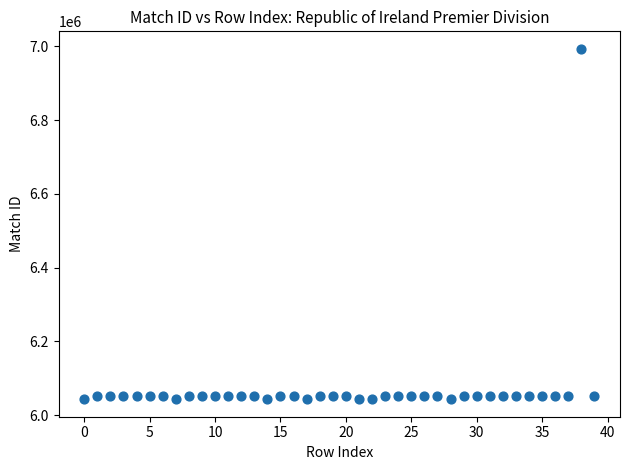

What is the range of Y values (max minus min)?

949938